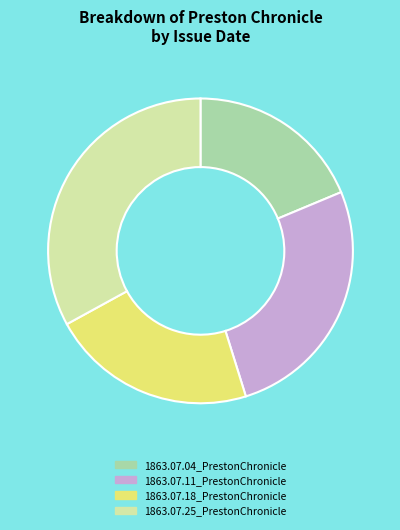

Is it true that 1863.07.18_PrestonChronicle is 11% of the pie?

False